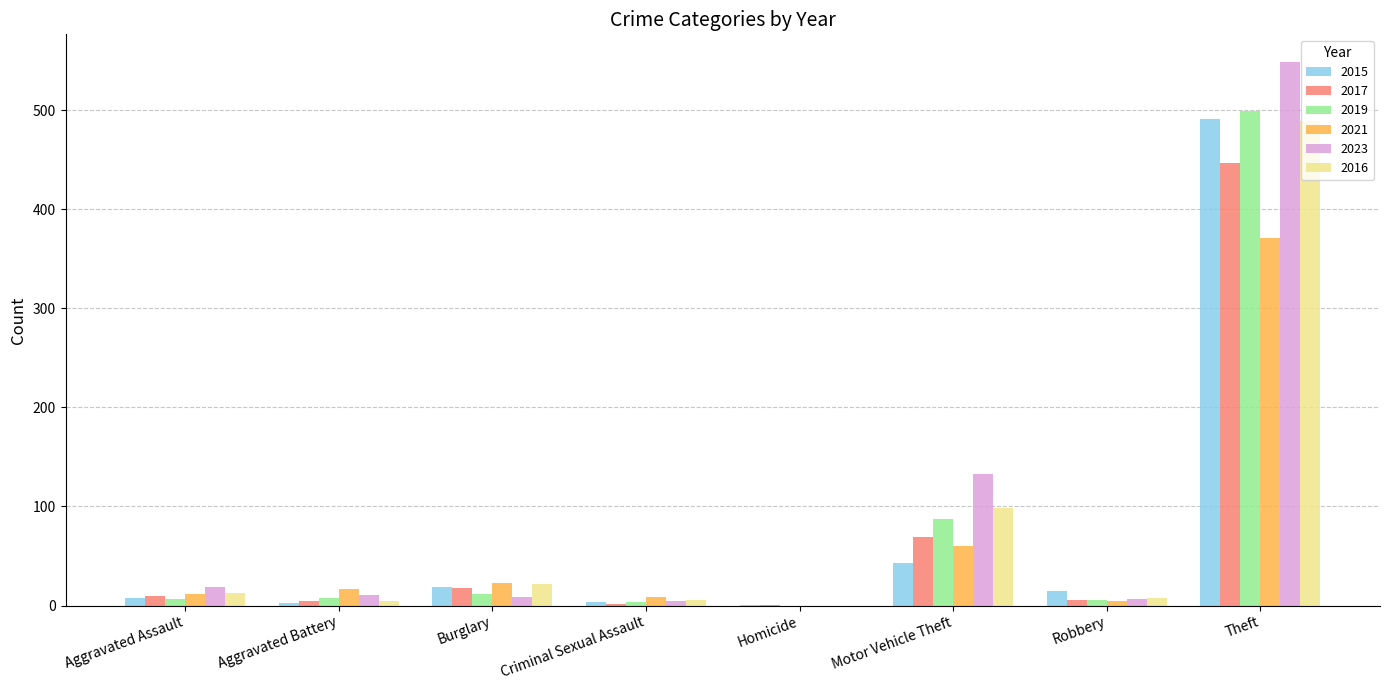

What is the maximum value shown in the chart?

549